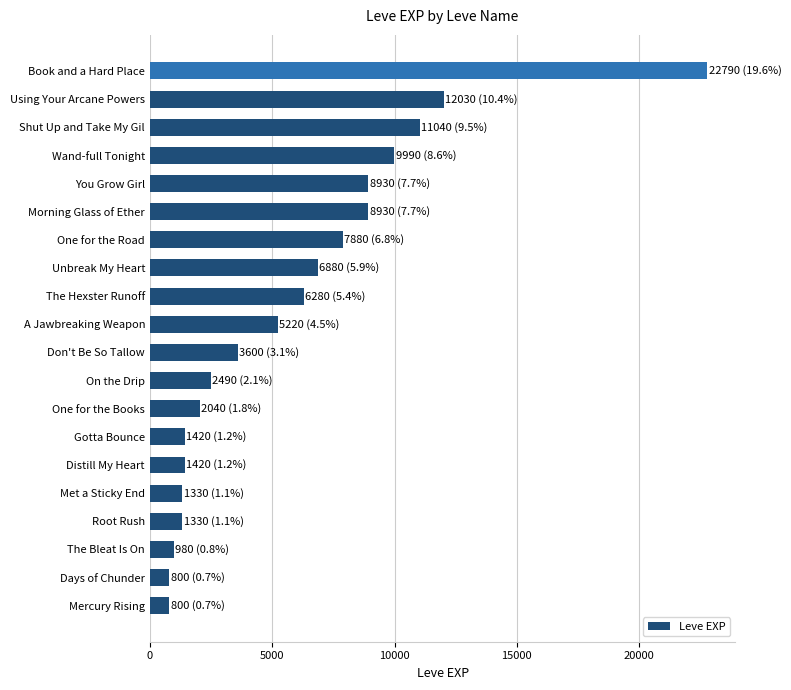

True or false: the data shows 13268 at You Grow Girl.

False